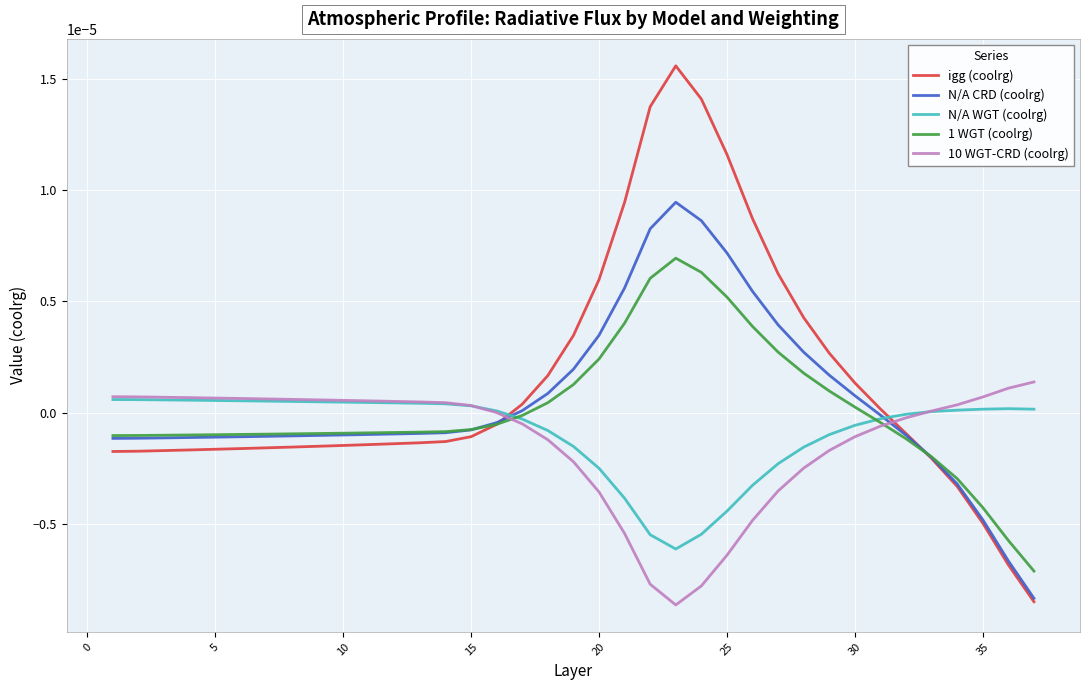

After their last crossing, which series has the higher values: 10 WGT-CRD (coolrg) or igg (coolrg)?

10 WGT-CRD (coolrg)